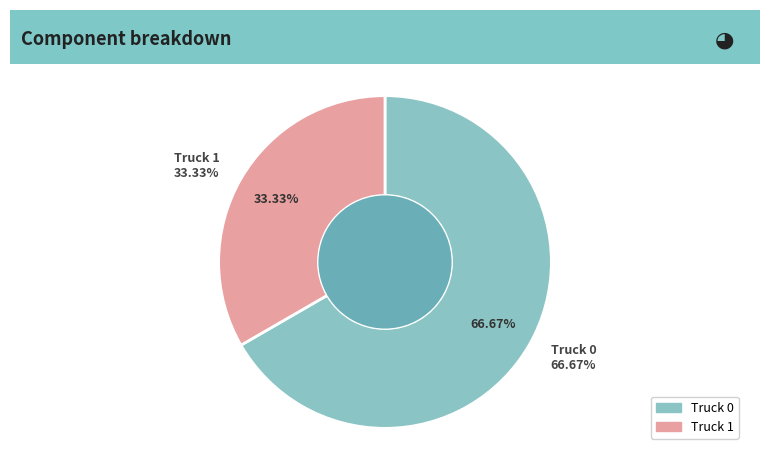

Does Truck 1 account for over 50% of the chart?

No